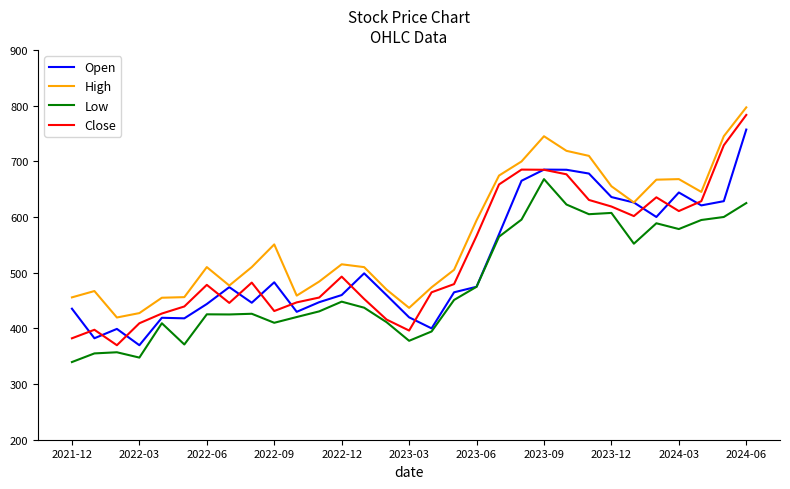

True or false: Close and Open cross at least once.

True